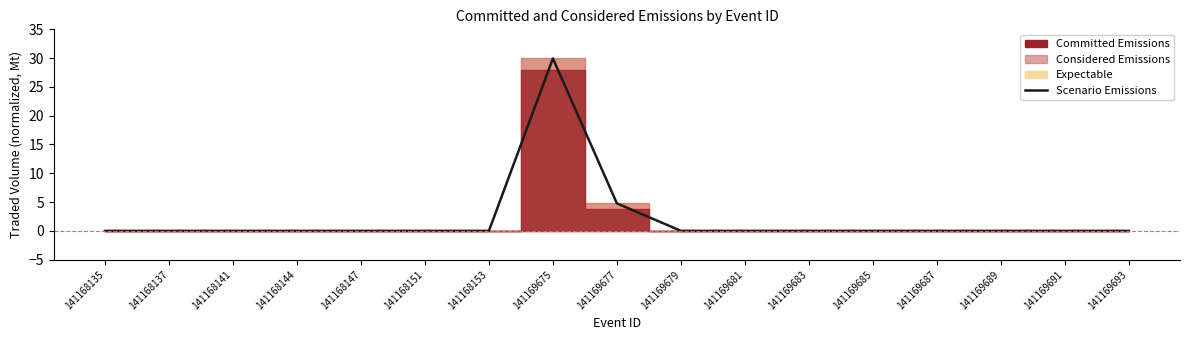

True or false: there are more than 2 points higher than both neighbors.

False